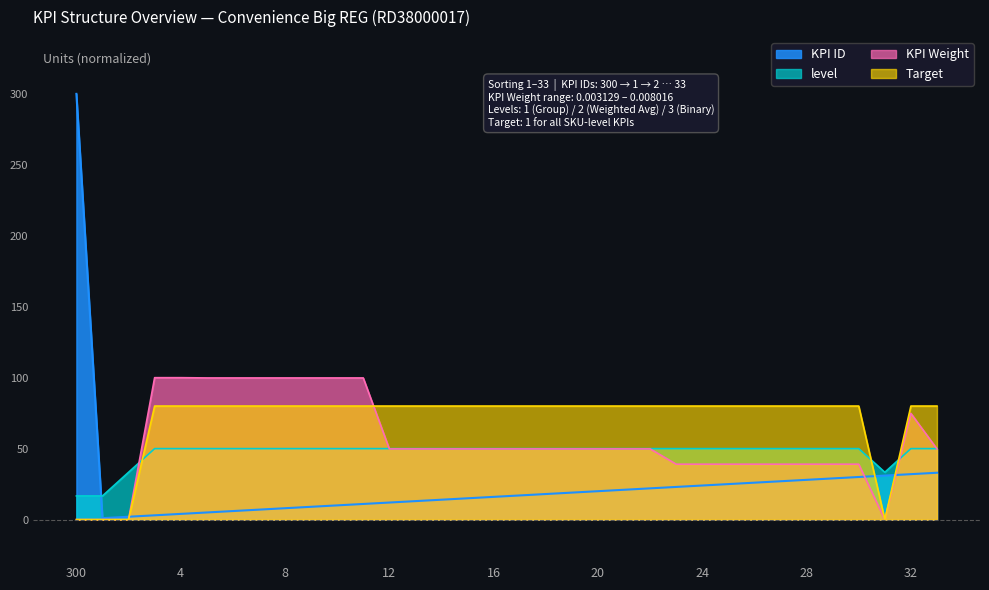

How many lines are shown in the chart?

4